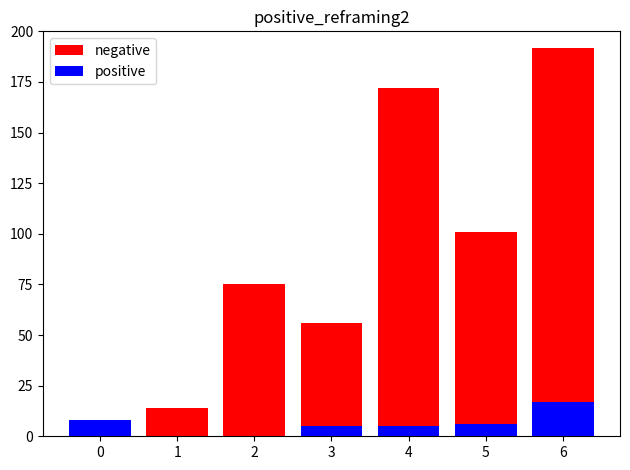

How many groups of bars are there?

7